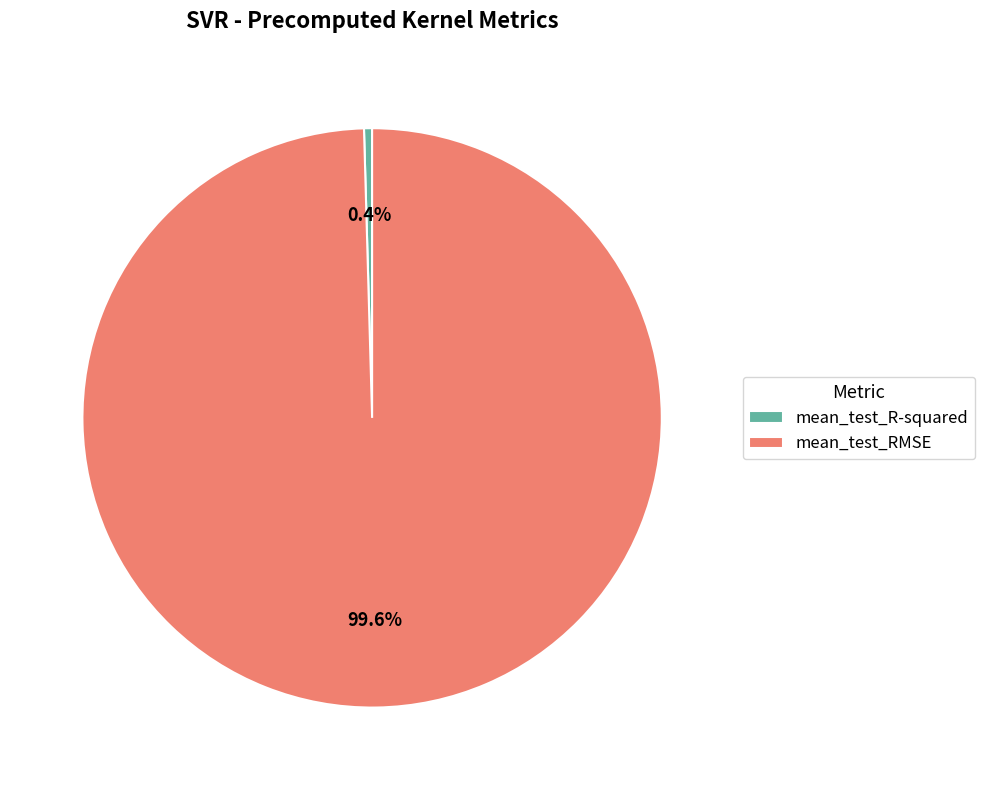

What is the largest slice in the pie chart?

mean_test_RMSE